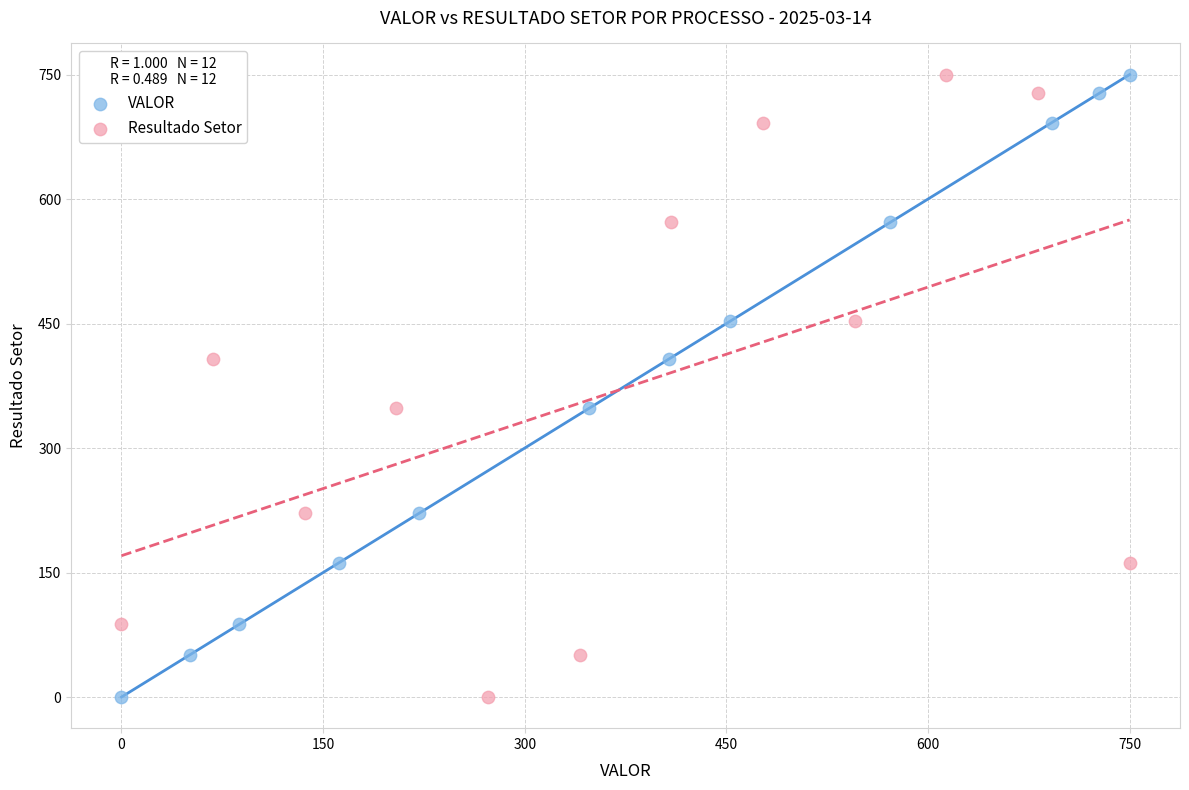

What are all the series names shown in the legend?

VALOR, Resultado Setor